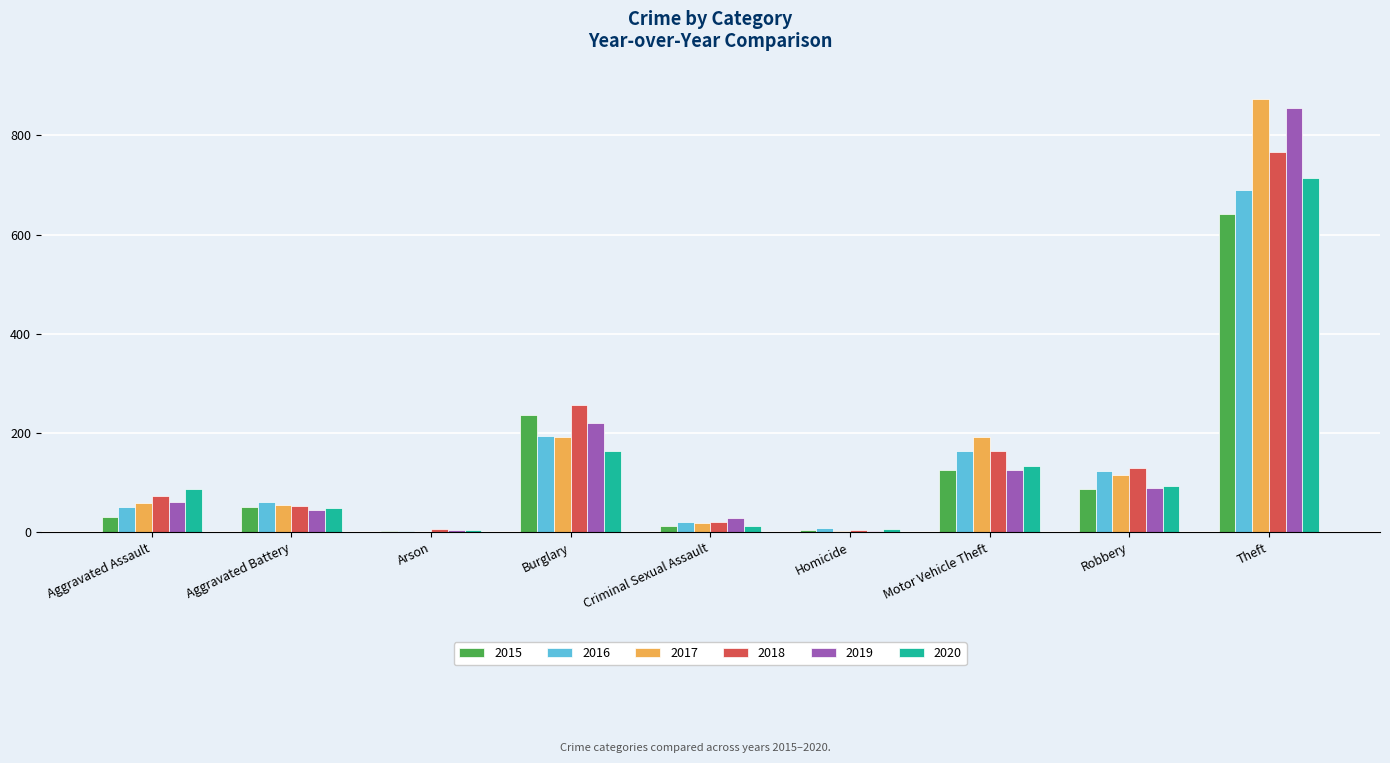

Which series has the largest range (max minus min)?

2017